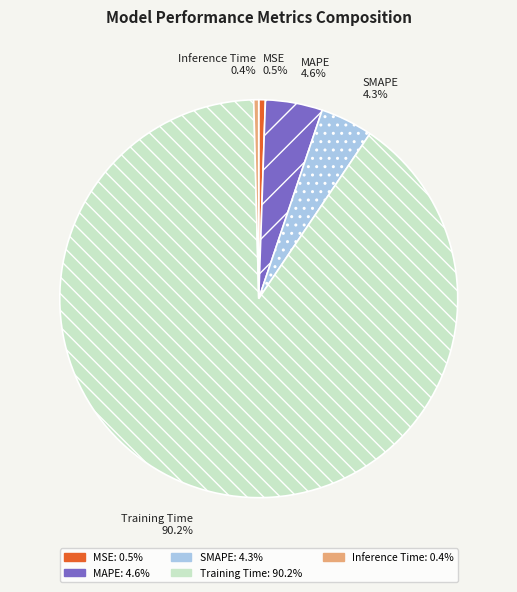

Is the sum of Training Time and Inference Time greater than half?

Yes